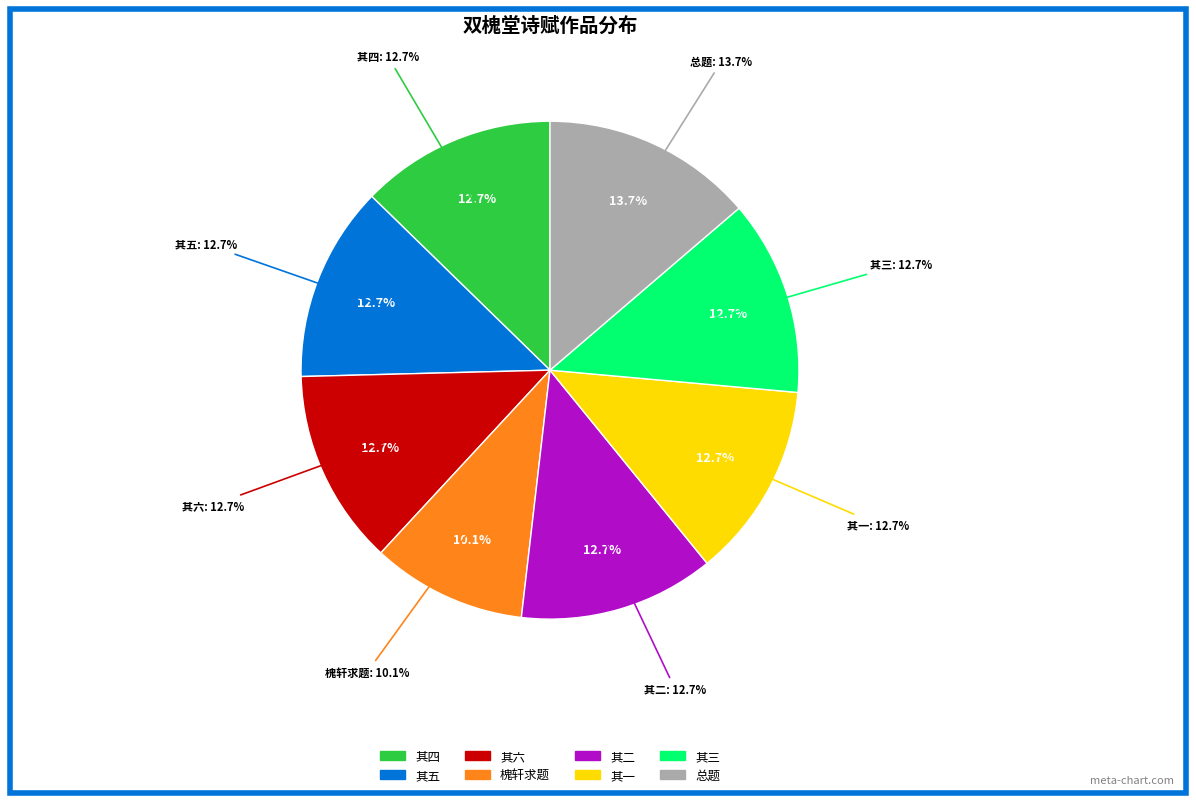

Do 其一 and 其五 together represent more than half of the pie?

No